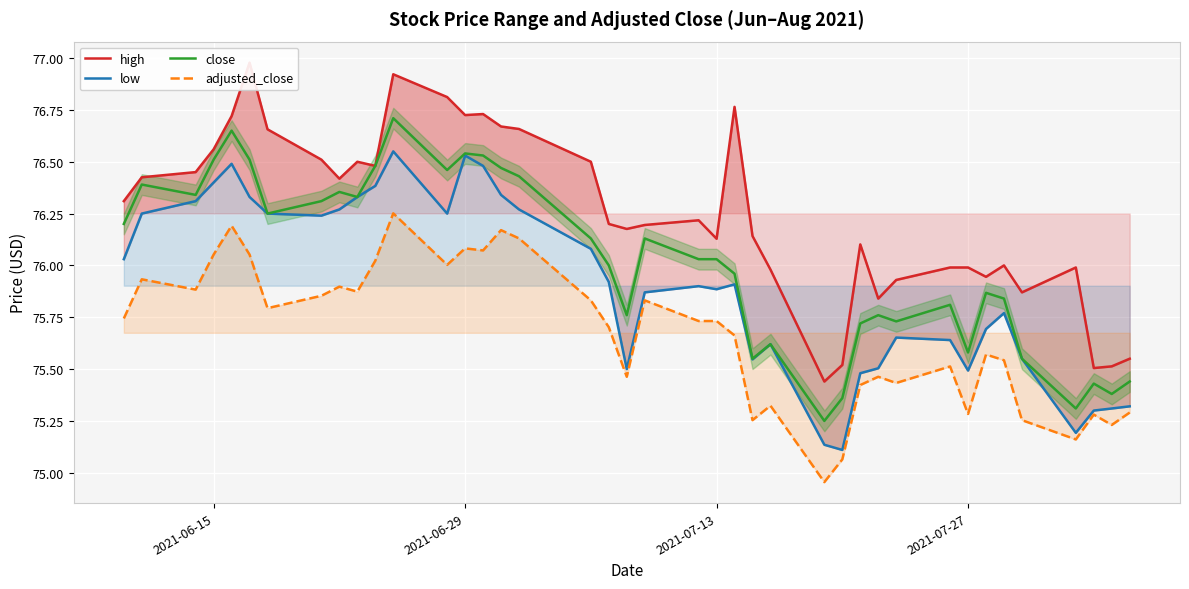

Which series has the largest range (max minus min)?

high